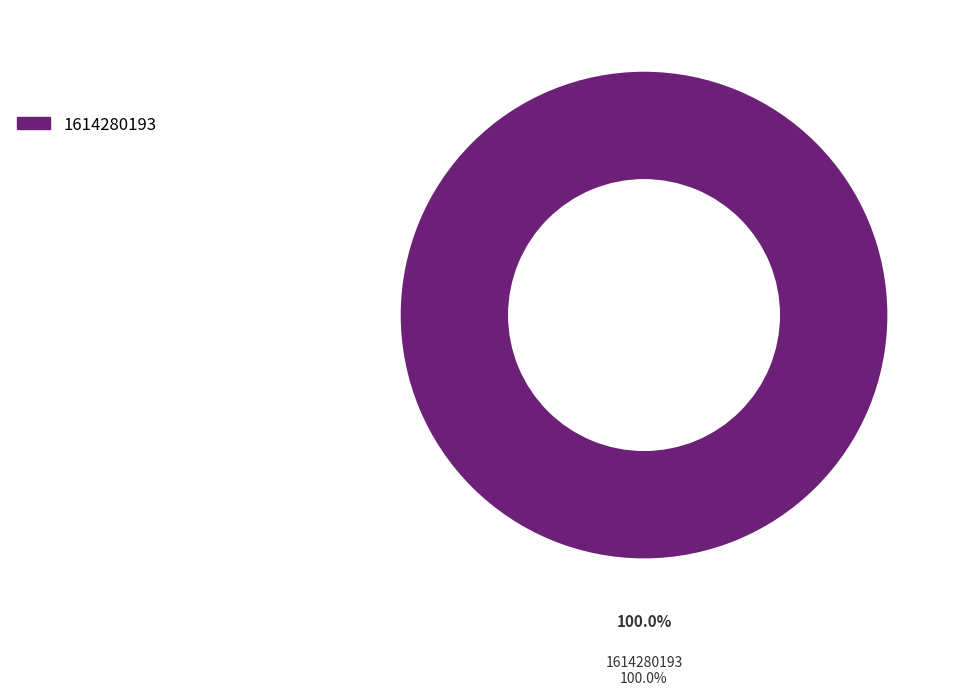

Does any single category account for the majority?

Yes